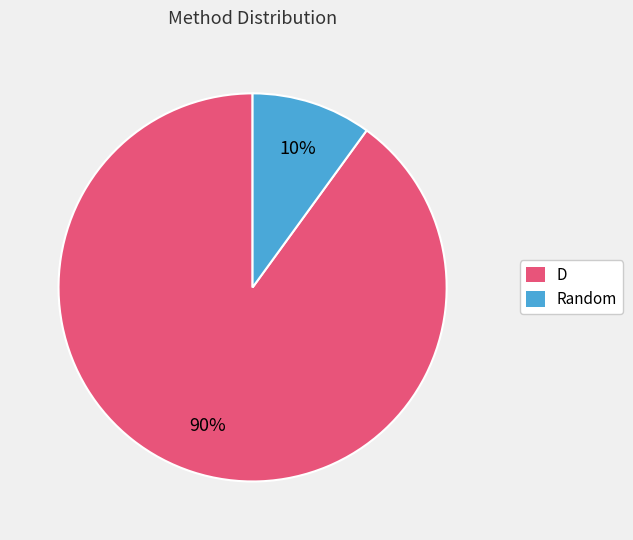

Count the number of slices in the pie.

2